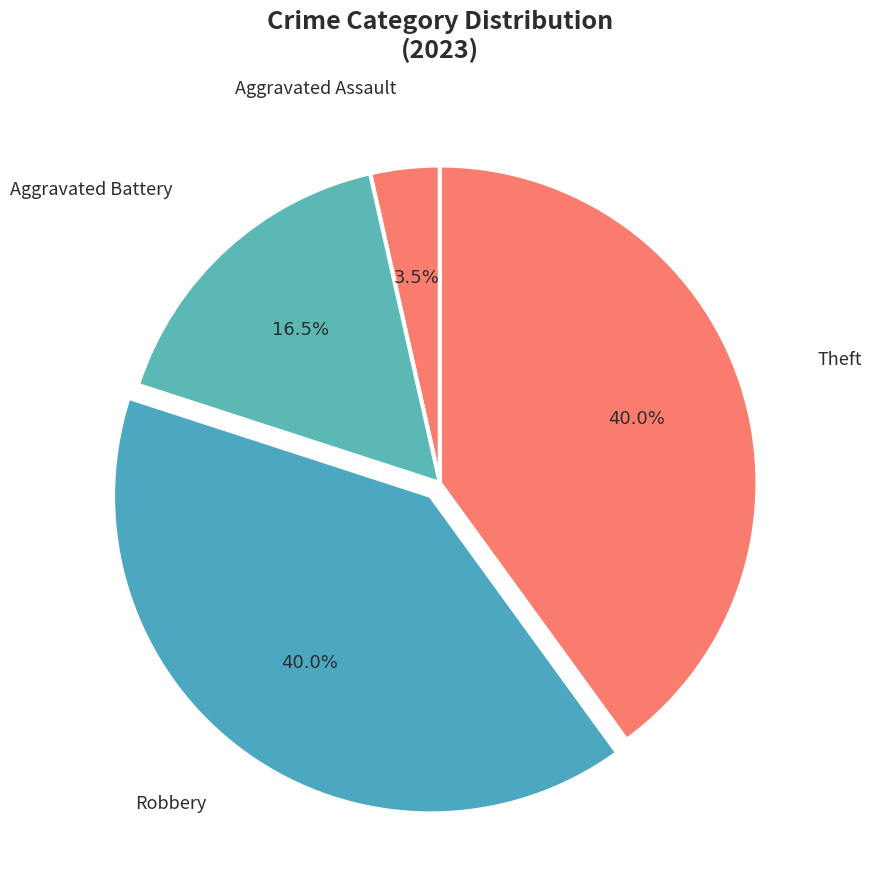

What percentage is NOT represented by Aggravated Assault?

96.5%